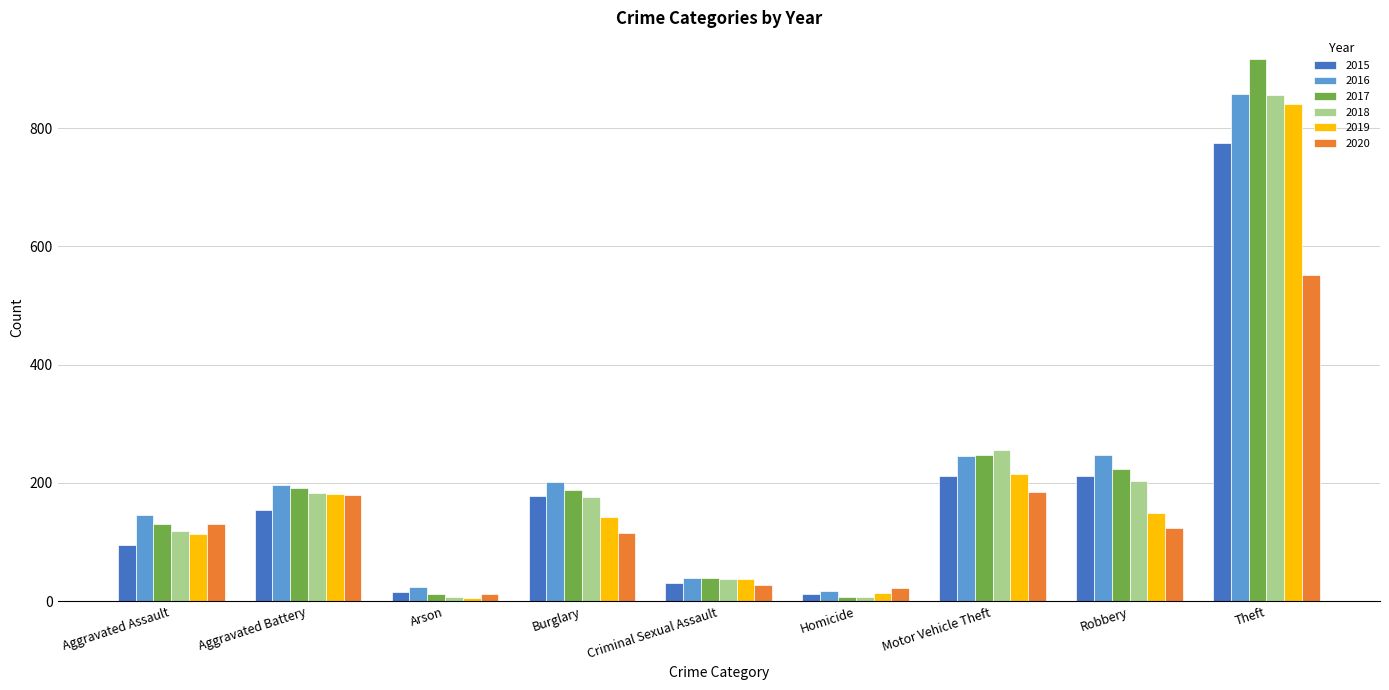

Which series has the largest range (max minus min)?

2017